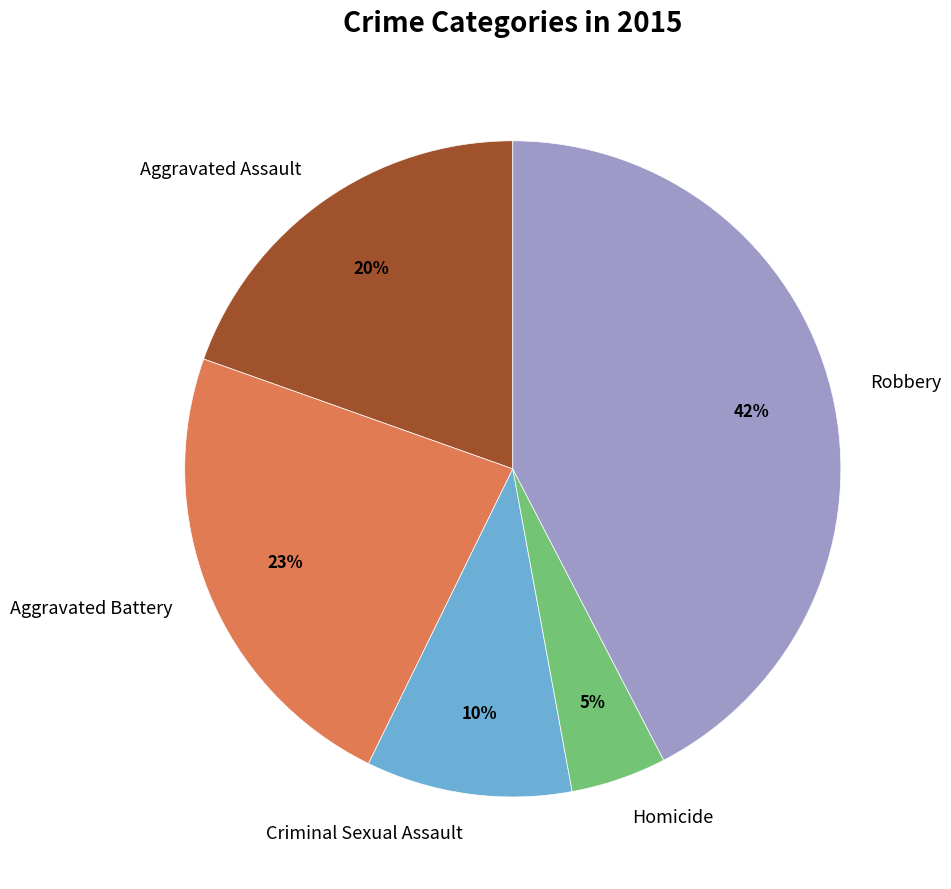

Combined, do Homicide and Robbery account for over 50%?

No